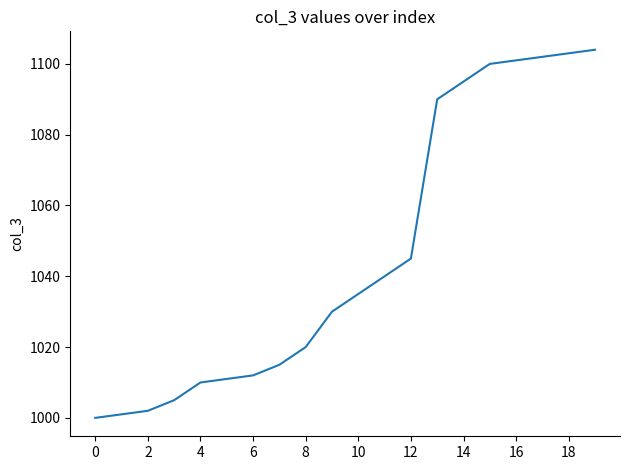

Is this an area chart (filled region under the line)?

No